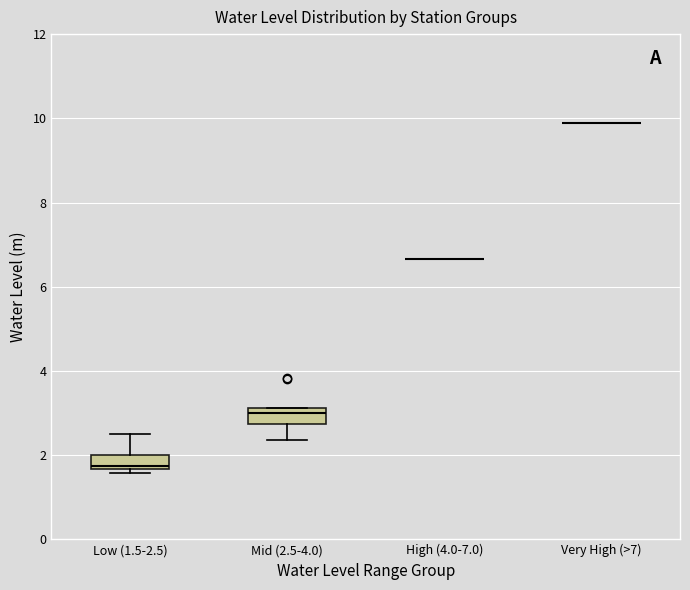

Reading left to right, transcribe this box plot: for each box, give where its median line is, the range the box spans, and where its two whiskers end, as read against the y-axis. The values are not printed on the chart, so give them approximately, as read against the axis.

Low (1.5-2.5): median 1.8, box 1.6 to 2.0, whiskers 1.6 (just below the box's lower edge) to 2.4
Mid (2.5-4.0): median 3.0, box 2.8 to 3.2, whiskers 2.4 to 3.2
High (4.0-7.0): box collapsed to a line at 6.6, whiskers 6.6 to 6.6
Very High (>7): box collapsed to a line at 10.0, whiskers 10.0 to 10.0